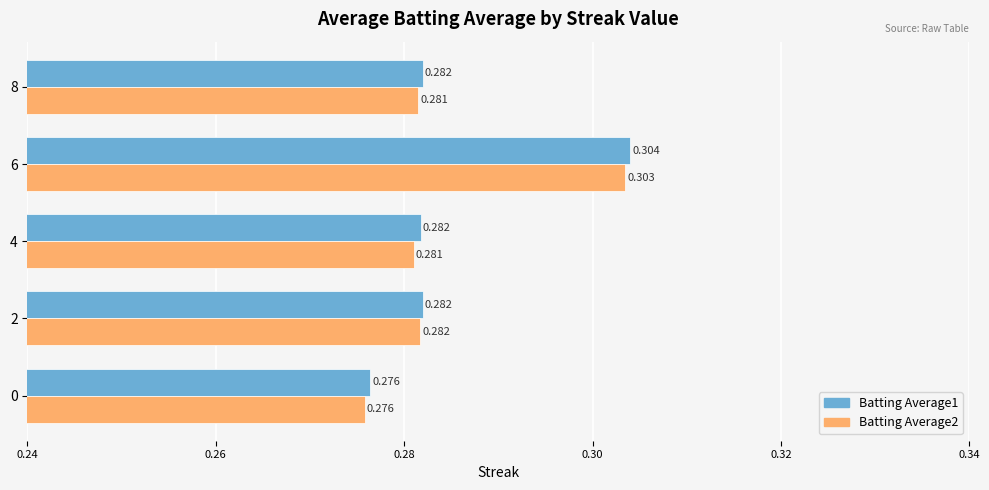

Is the value of Batting Average1 at 2 greater than the value of Batting Average2 at 6?

No